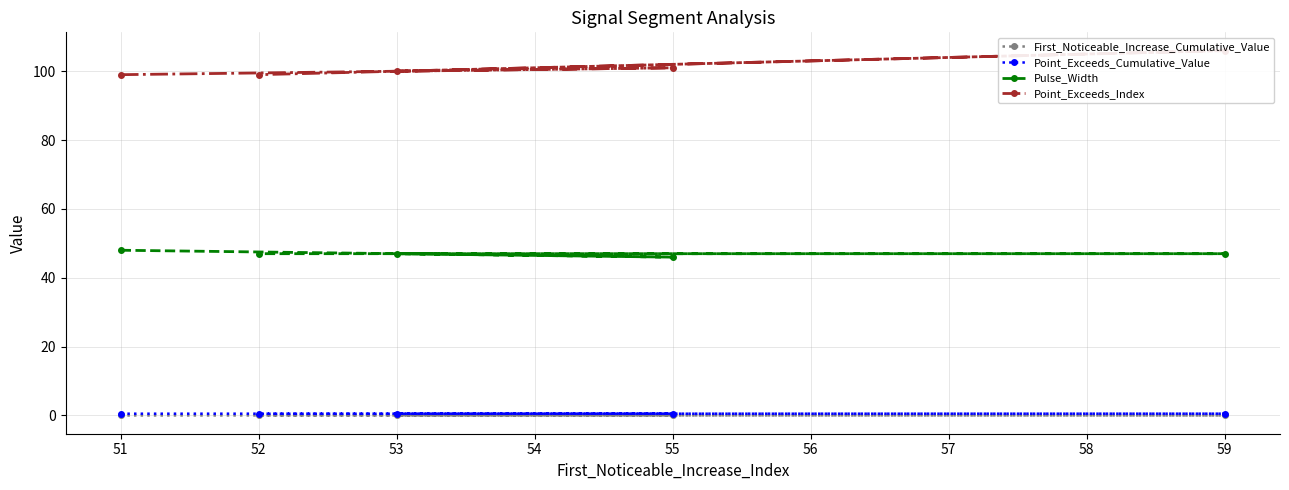

Where does the Pulse_Width series first go above 47?

51